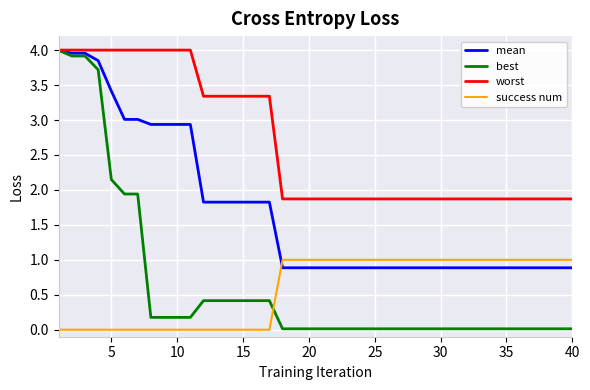

True or false: success num and worst intersect in this chart.

False